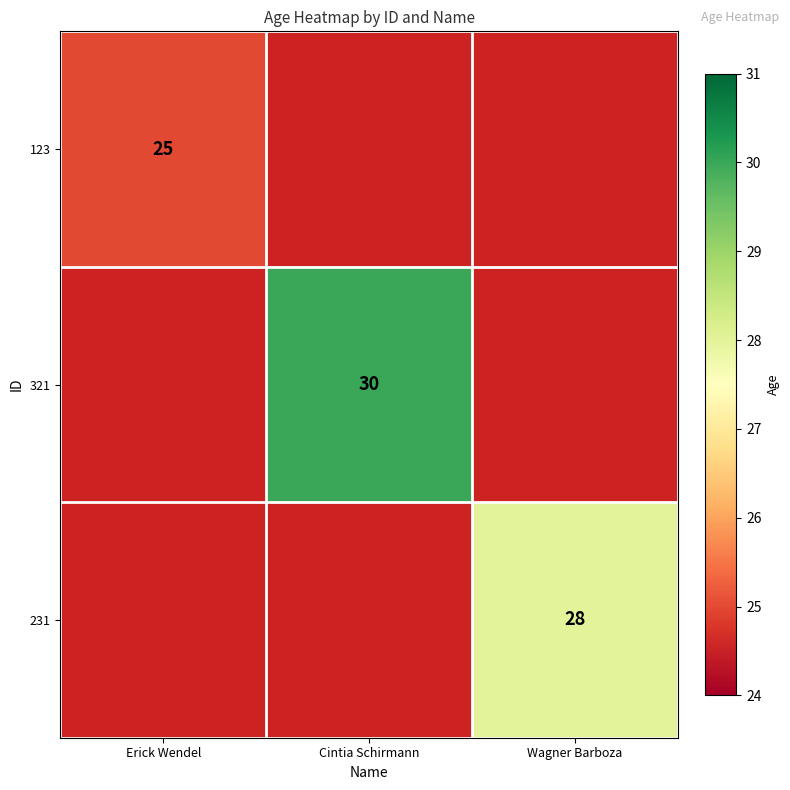

The value of 123 at Erick Wendel is 33. True or false?

False